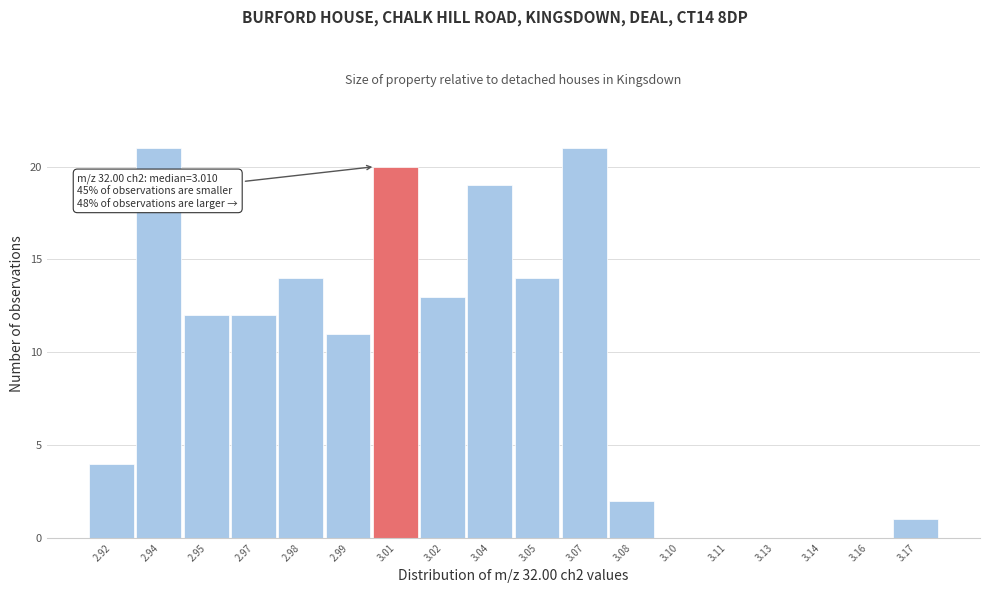

Reading left to right, list all the values displayed in this chart.

2.92=4	2.94=21	2.95=12	2.97=12	2.98=14	2.99=11	3.01=20	3.02=13	3.04=19	3.05=14	3.07=21	3.08=2	3.10=0	3.11=0	3.13=0	3.14=0	3.16=0	3.17=1